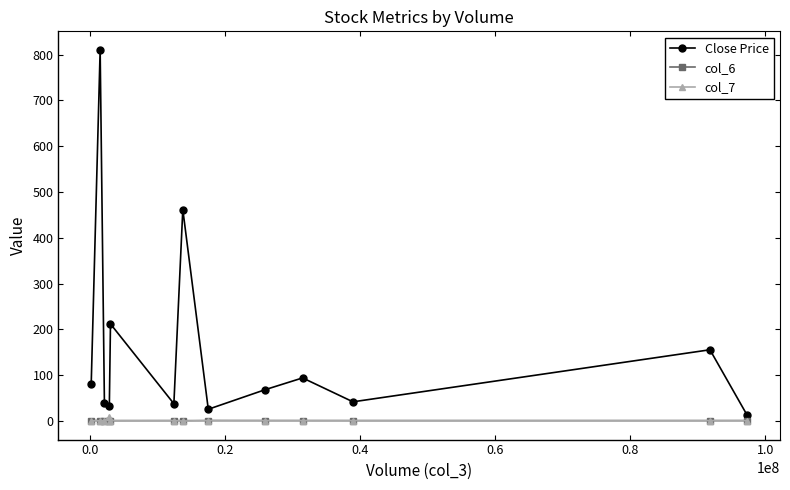

How many values in the Close Price series are below 68?

6